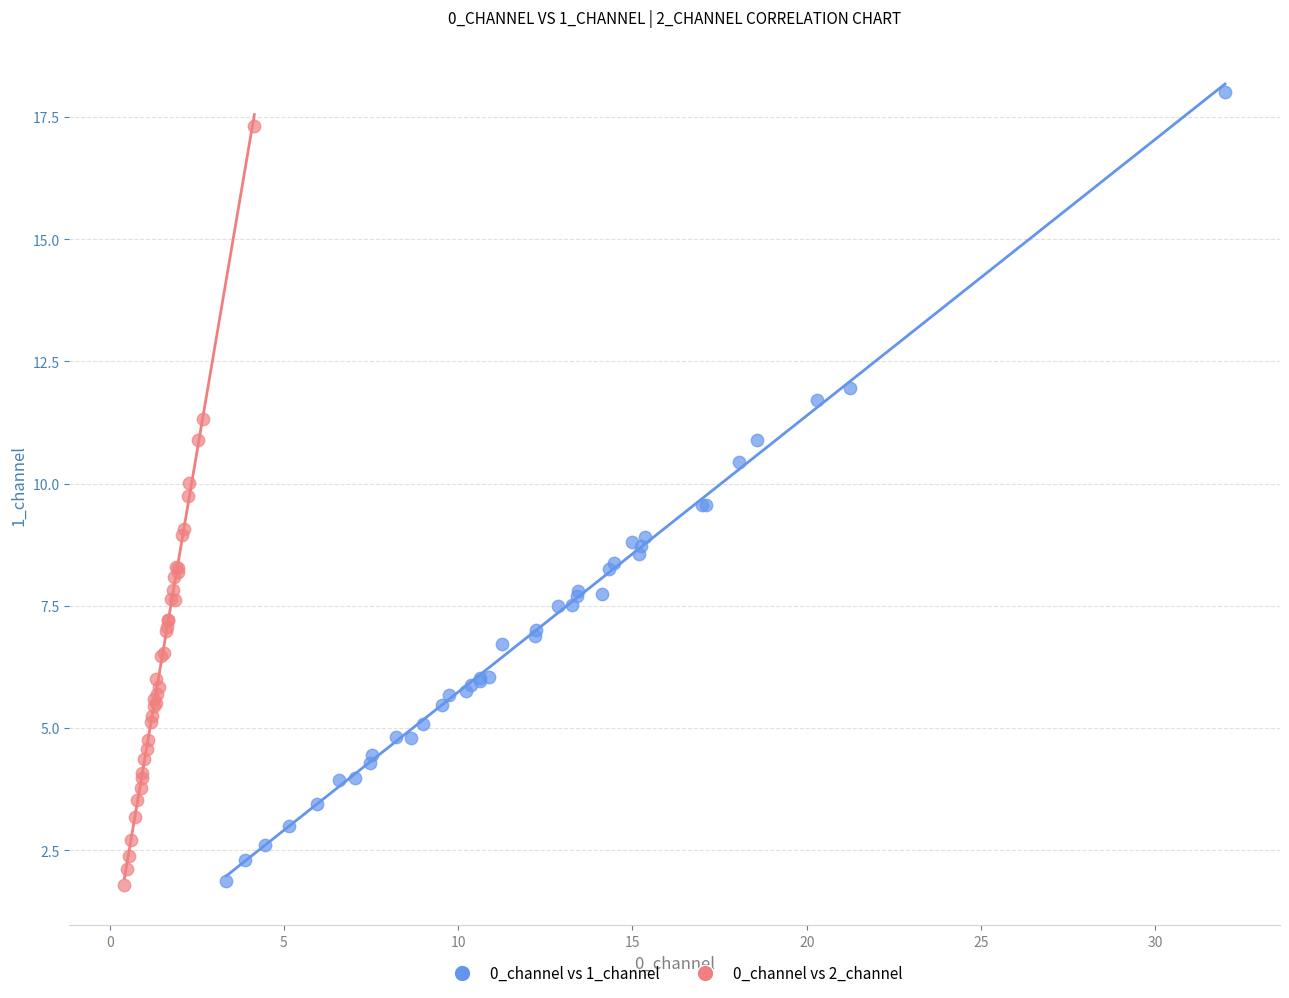

Which series has the largest Y range (max minus min)?

0_channel vs 1_channel